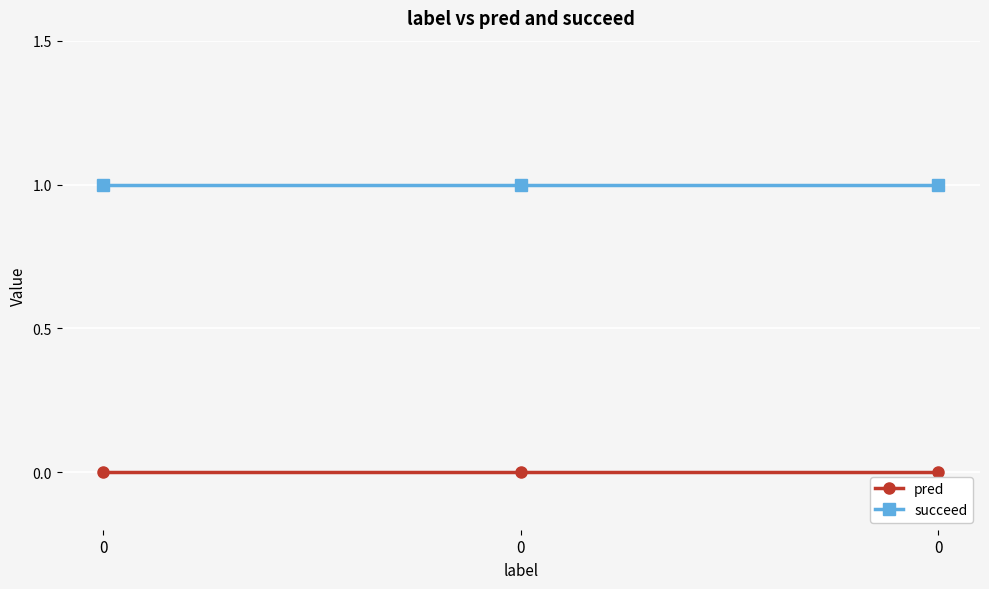

Count the number of data series in this chart.

2